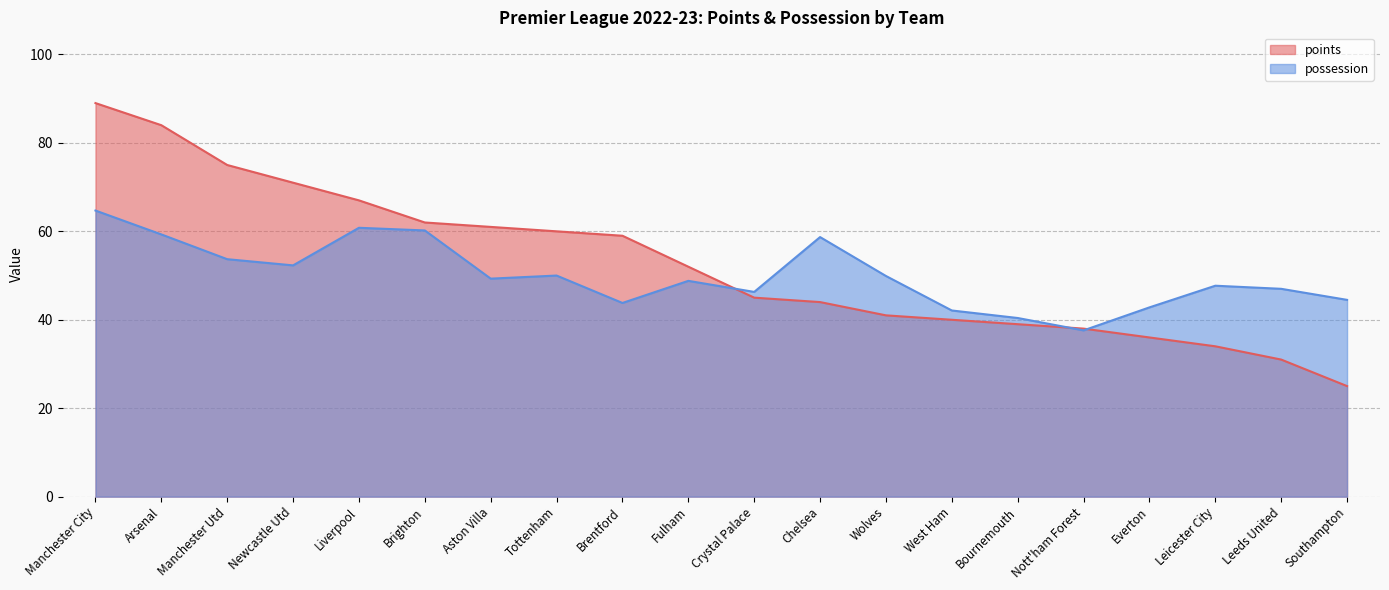

Which has a higher value, West Ham or Manchester Utd?

Manchester Utd